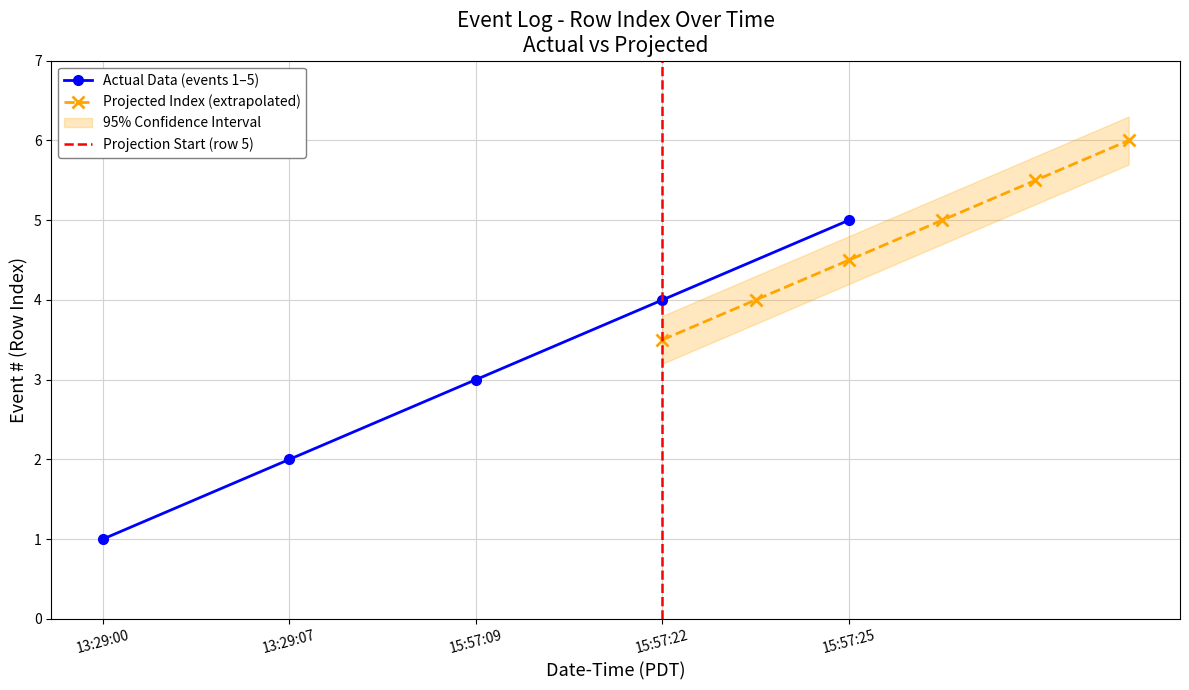

Is it true that Actual Data (events 1–5) equals 3 at 15:57:09?

True